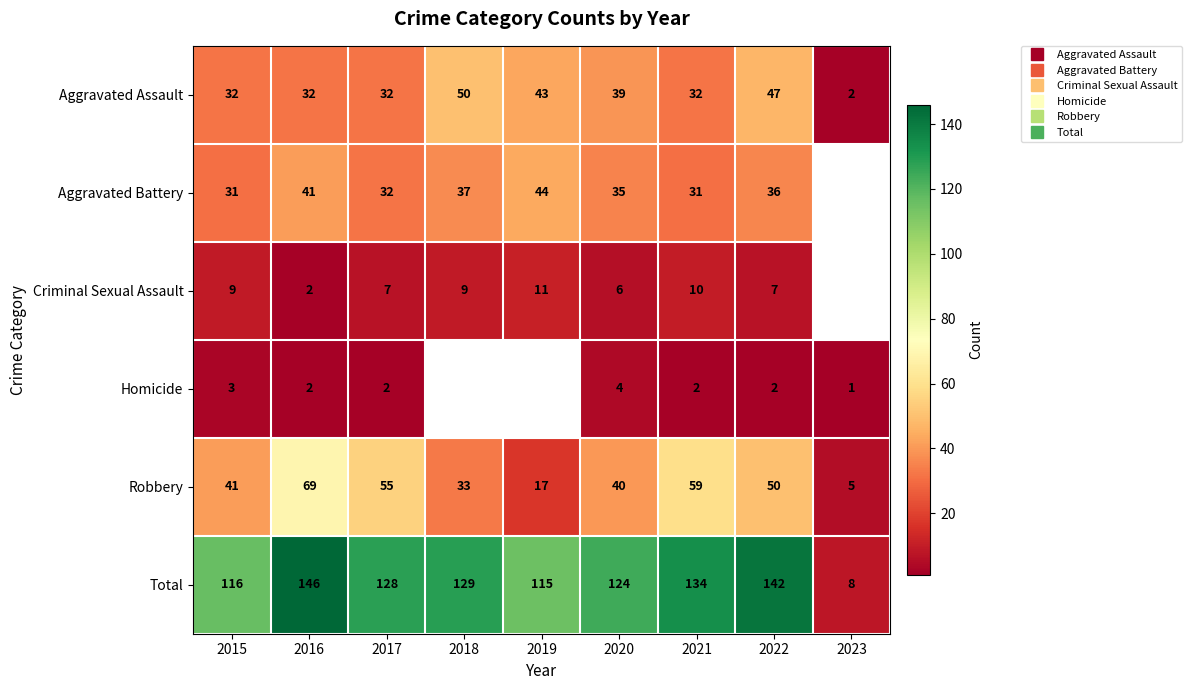

At which category is the sum across all series the highest?

2016